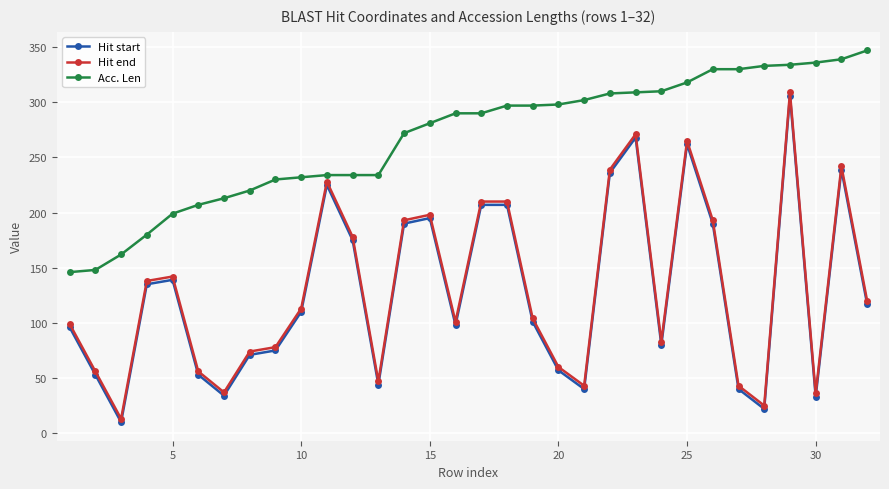

What is the maximum value for Hit end?

309